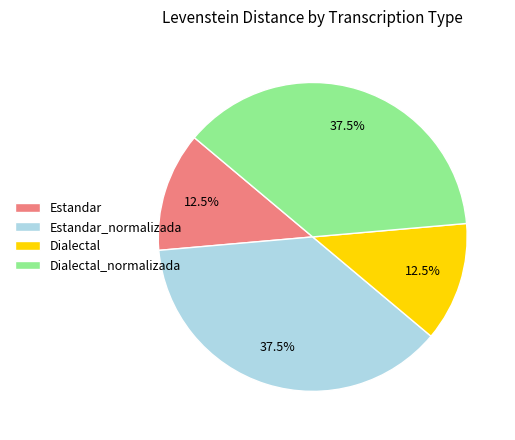

Approximately how many times larger is the value at Dialectal_normalizada compared to Estandar?

3.0